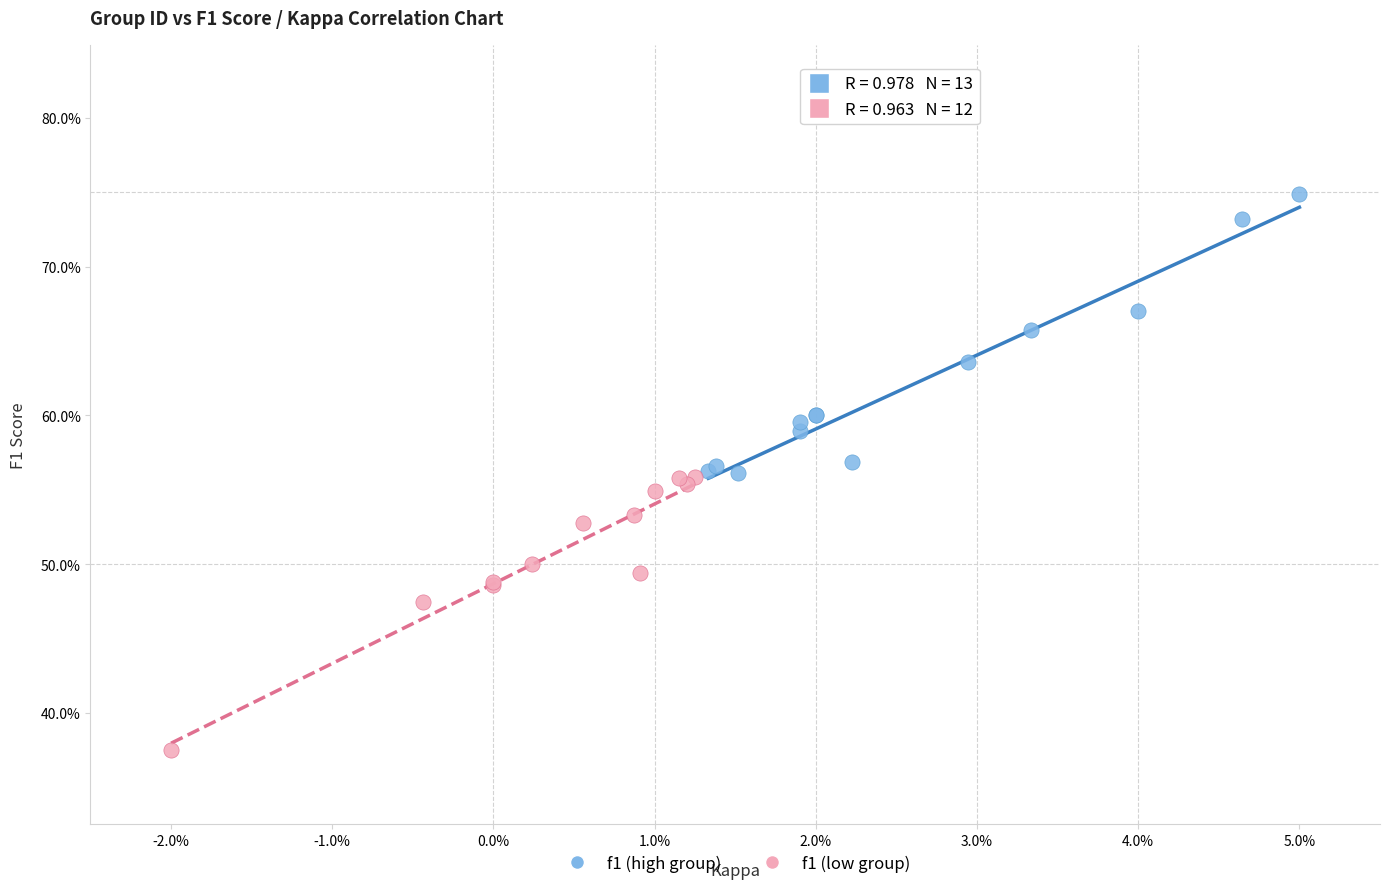

Which series reaches the maximum Y coordinate?

f1 (high group)